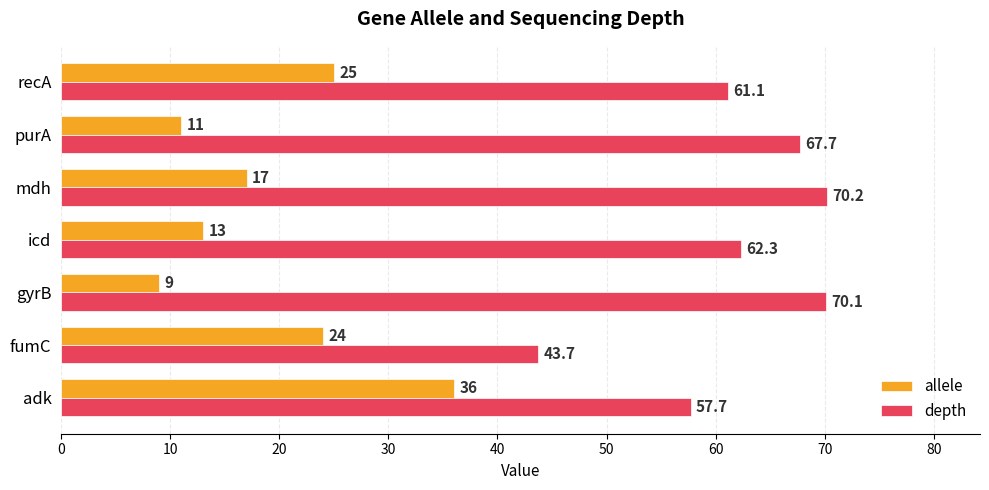

What is the difference between the second highest and second lowest values in the depth series?

12.4